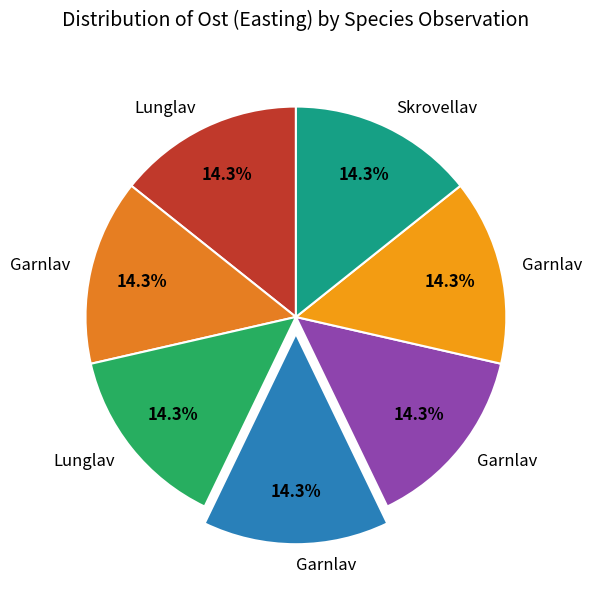

How many slices are in this pie chart?

7